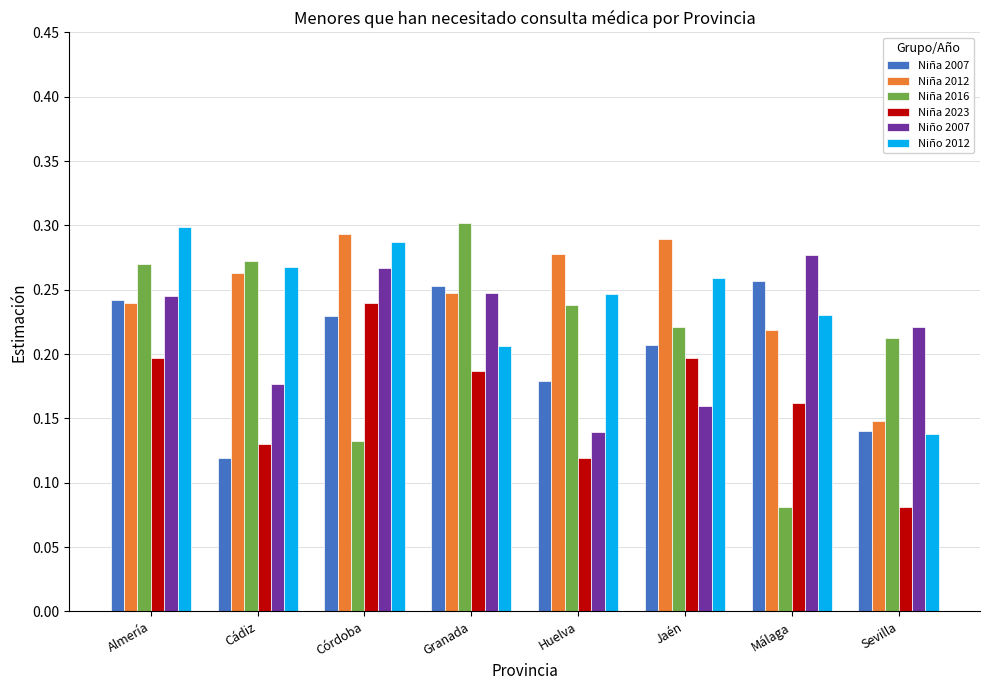

Is the value of Niño 2007 at Almería greater than the value of Niña 2012 at Huelva?

No